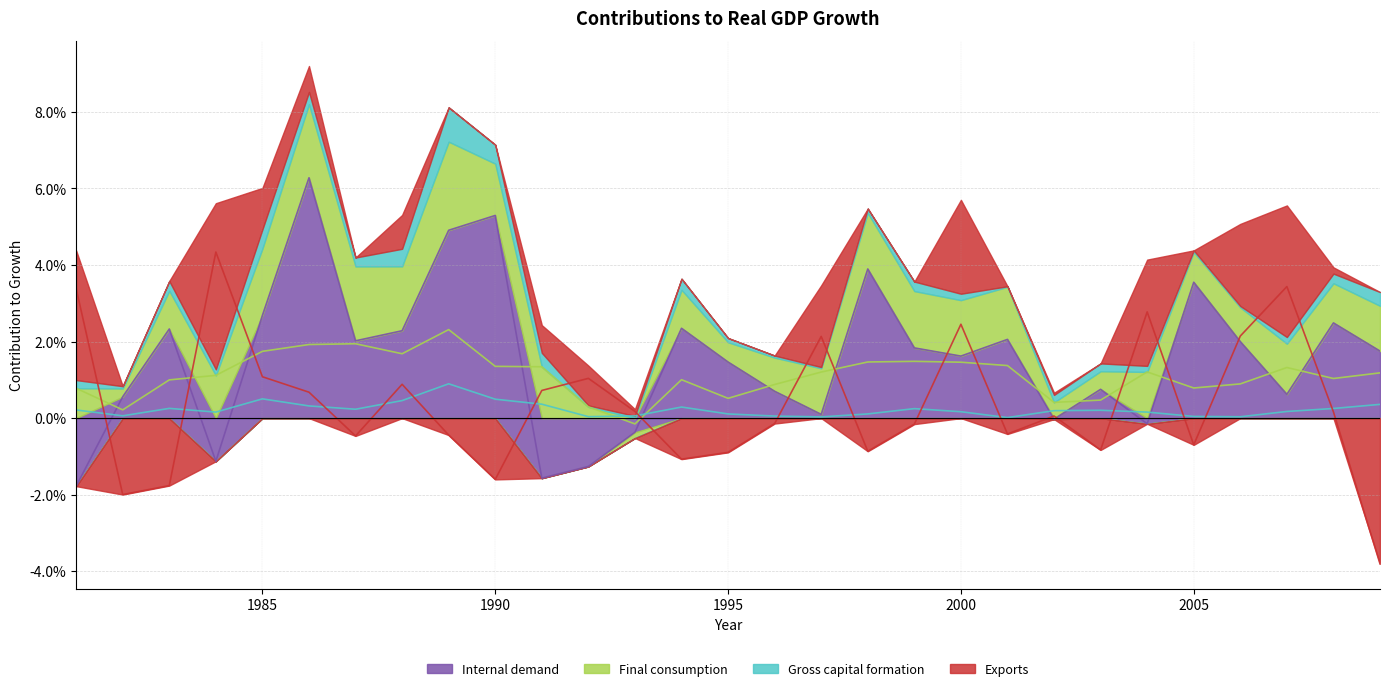

How many positive values does the Exports series have?

15